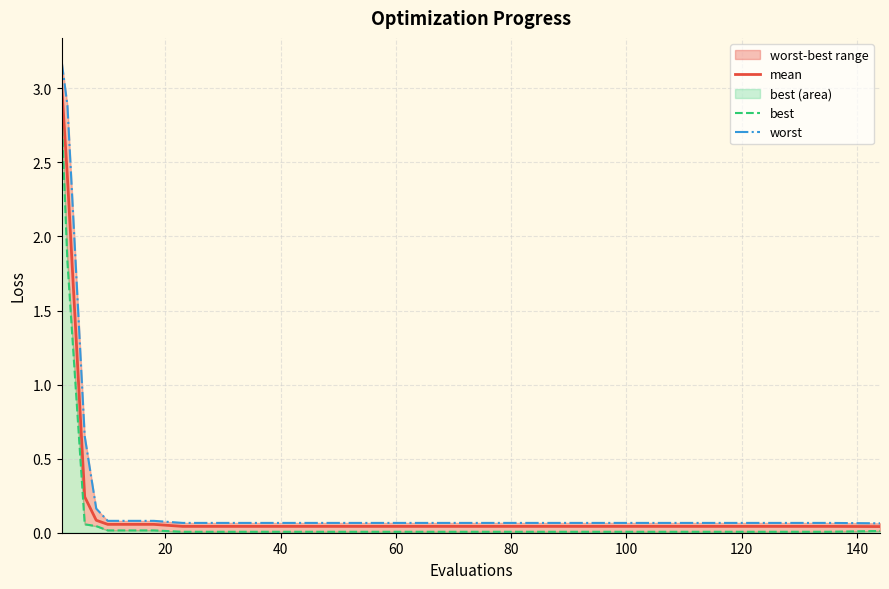

How many lines are shown in the chart?

3